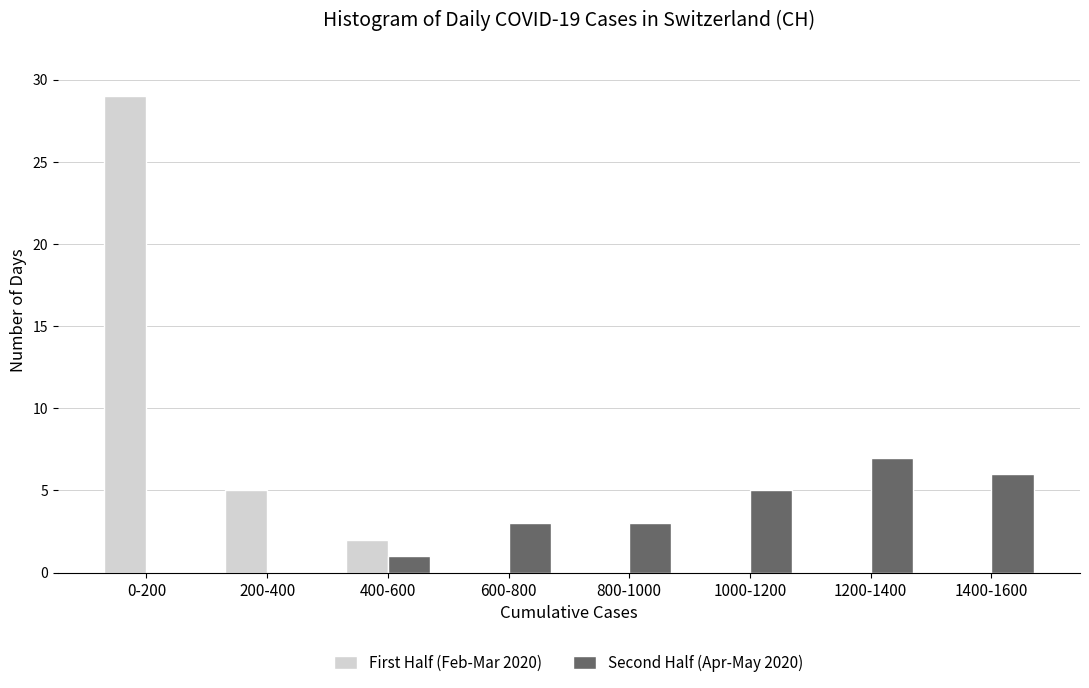

Reading left to right, what are all the values shown in this chart?

First Half (Feb-Mar 2020): 0-200=29	200-400=5	400-600=2	600-800=0	800-1000=0	1000-1200=0	1200-1400=0	1400-1600=0
Second Half (Apr-May 2020): 0-200=0	200-400=0	400-600=1	600-800=3	800-1000=3	1000-1200=5	1200-1400=7	1400-1600=6